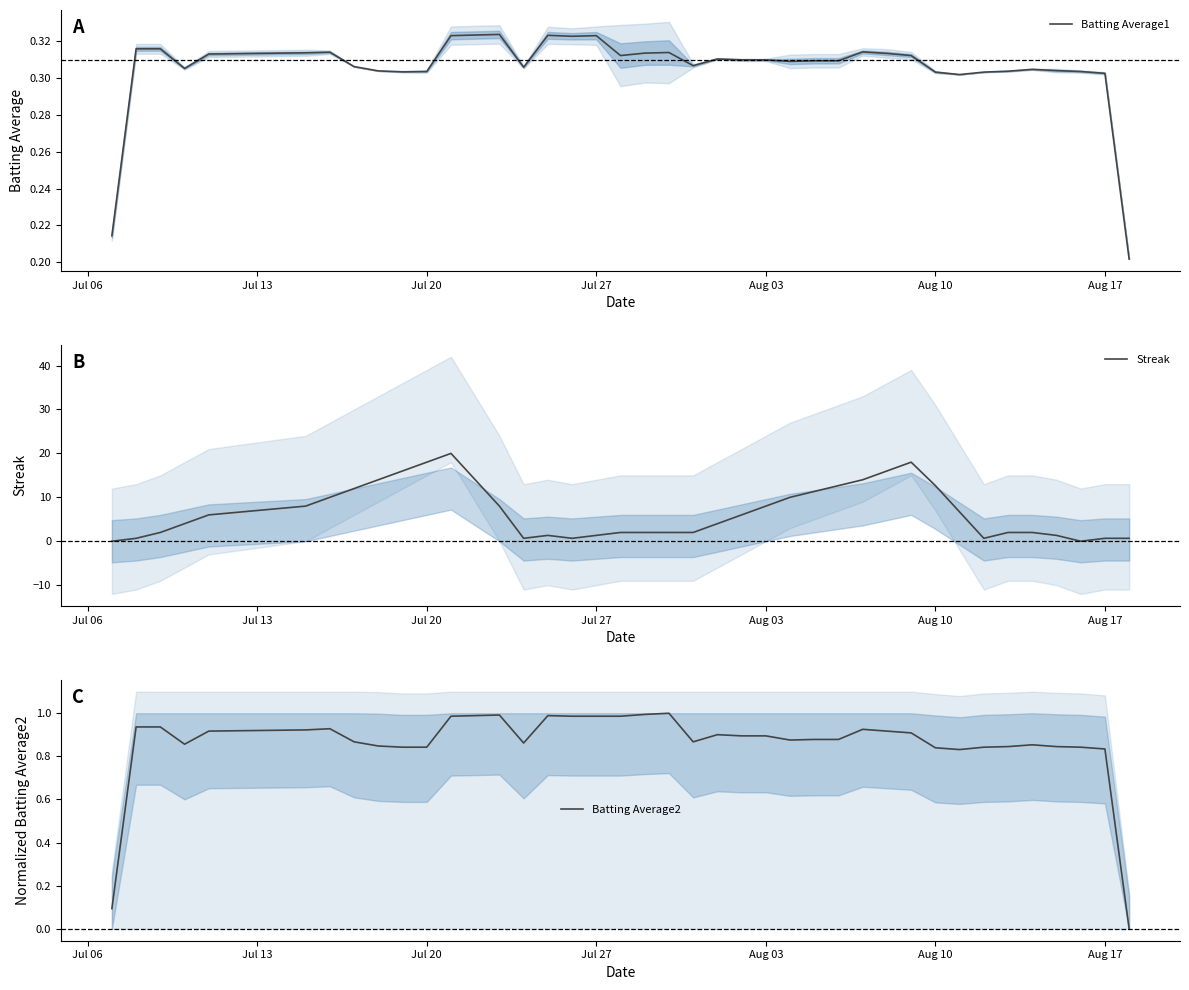

Is it true that Batting Average1 equals 0.5 at Jul 20?

False